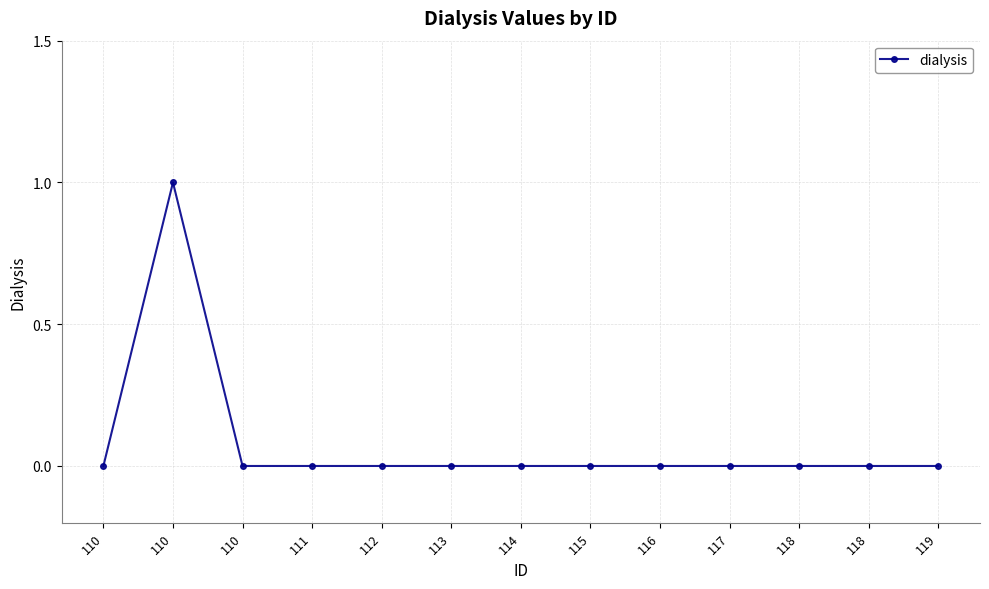

Reading left to right, extract all data points from this chart.

110=0	110=1	110=0	111=0	112=0	113=0	114=0	115=0	116=0	117=0	118=0	118=0	119=0